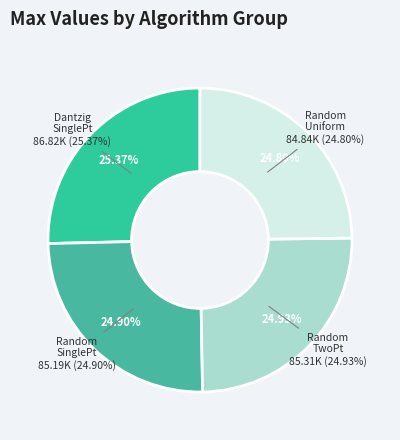

How many slices are in this pie chart?

4